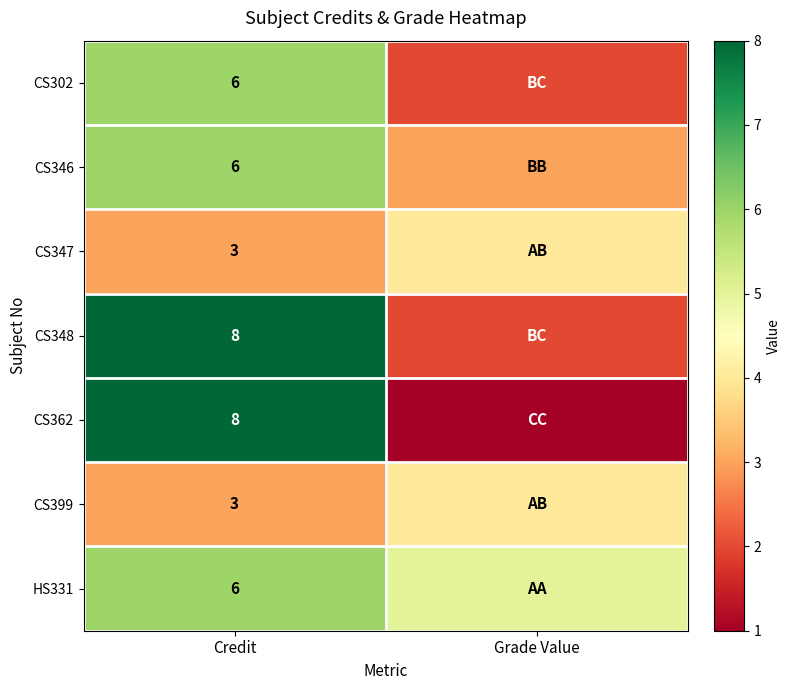

The value of CS346 at Credit is 2. True or false?

False